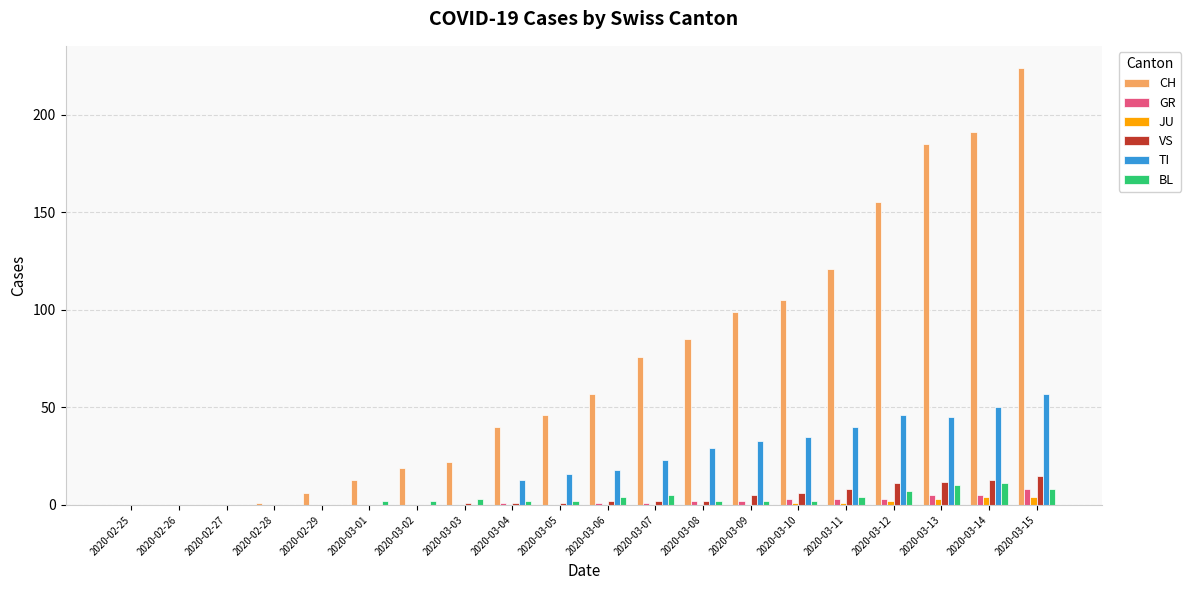

What are all the series names shown in the legend?

CH, GR, JU, VS, TI, BL